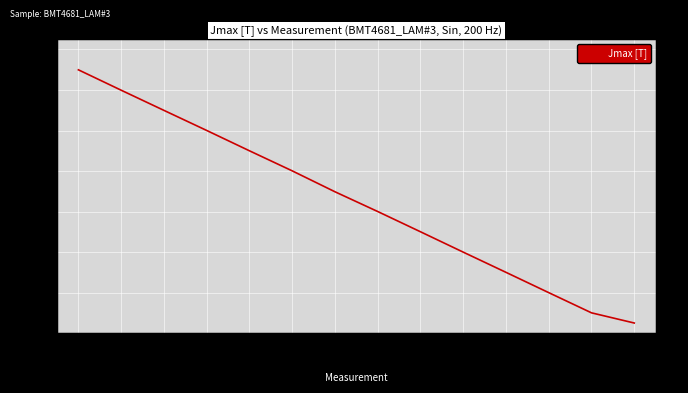

Reading left to right, list all the values displayed in this chart.

1.3 T=1.3	1.2 T=1.2	1.1 T=1.1	1.0 T=1.0	0.9 T=0.9	0.8 T=0.8	0.7 T=0.7	0.6 T=0.6	0.5 T=0.5	0.4 T=0.4	0.3 T=0.3	0.2 T=0.2	0.1 T=0.1	0.05 T=0.1